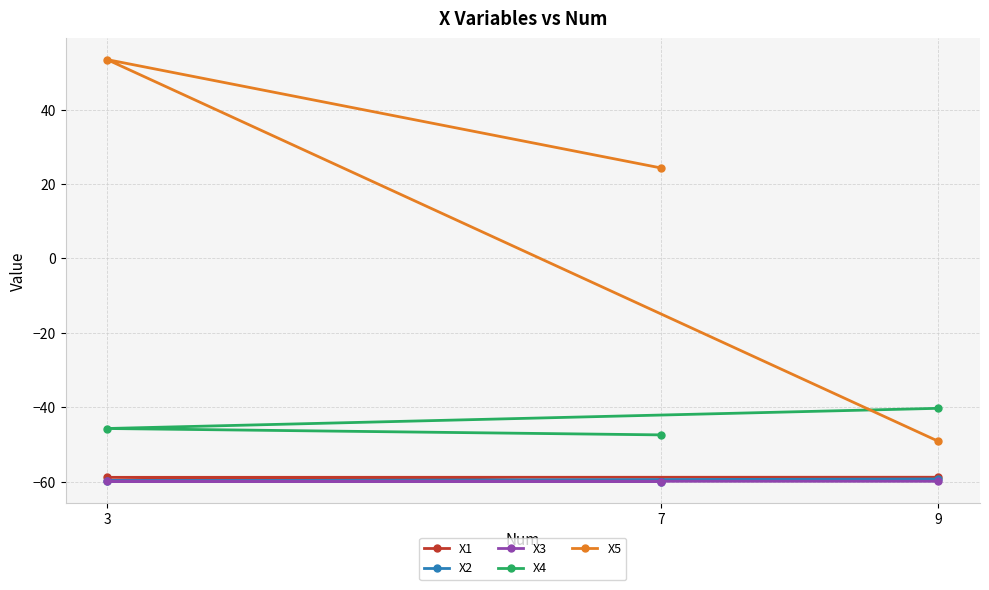

At which label is X5 closest to 2?

7